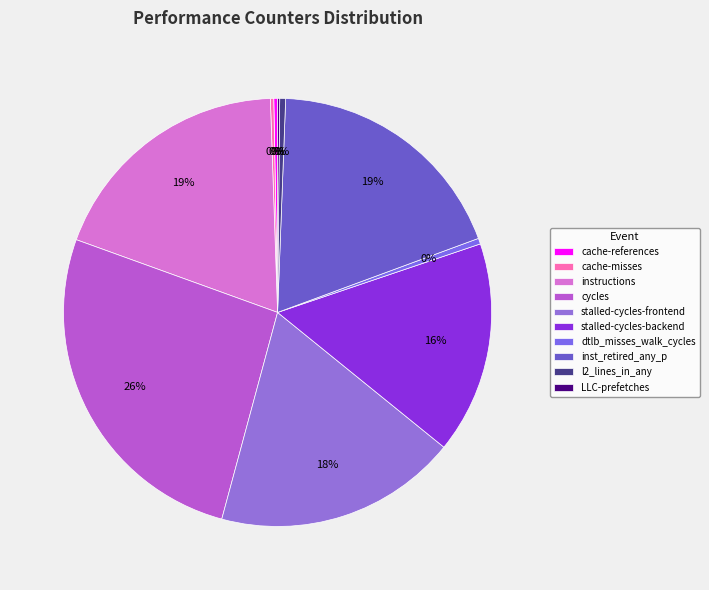

Does inst_retired_any_p account for over 50% of the chart?

No